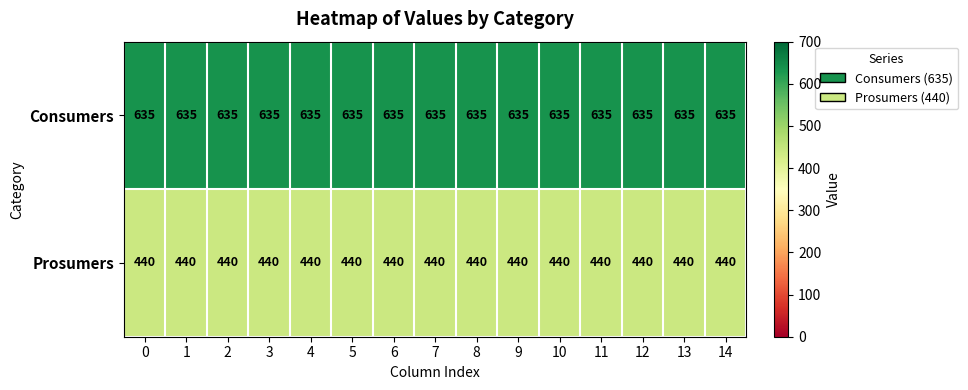

What is the average value of the Consumers series?

635